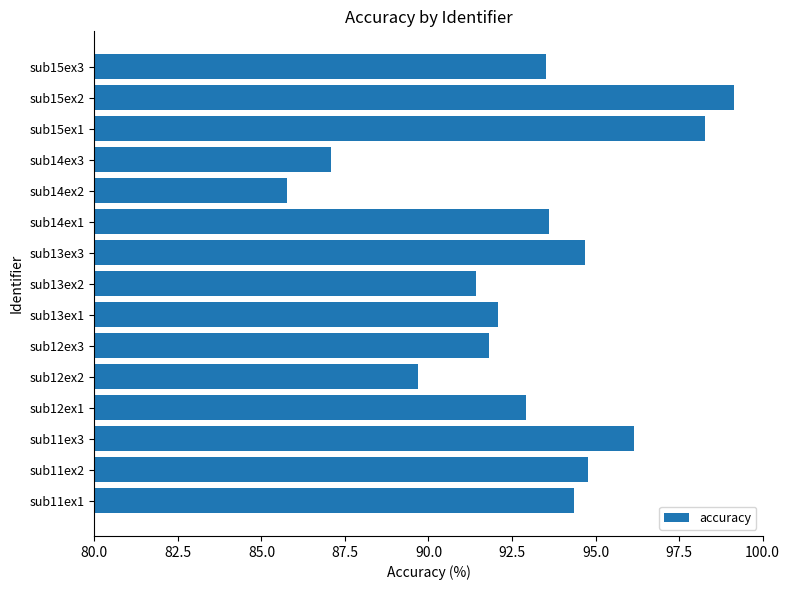

Reading bottom to top, extract all data points from this chart.

sub11ex1=94.4	sub11ex2=94.8	sub11ex3=96.2	sub12ex1=92.9	sub12ex2=89.7	sub12ex3=91.8	sub13ex1=92.1	sub13ex2=91.4	sub13ex3=94.7	sub14ex1=93.6	sub14ex2=85.8	sub14ex3=87.1	sub15ex1=98.3	sub15ex2=99.1	sub15ex3=93.5